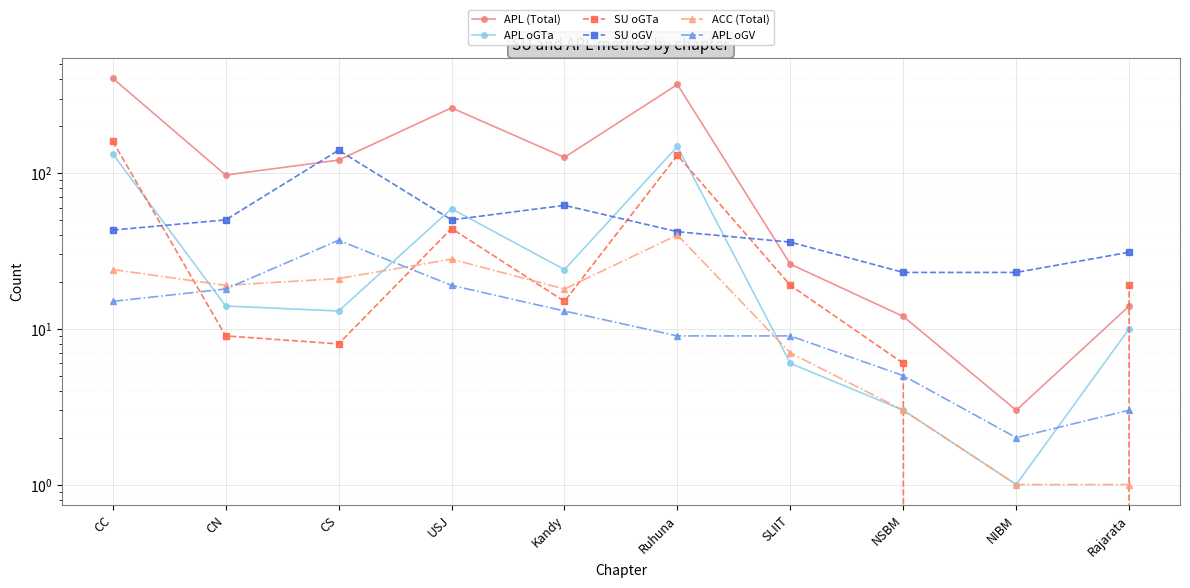

At which label does SU oGTa reach its minimum?

NIBM